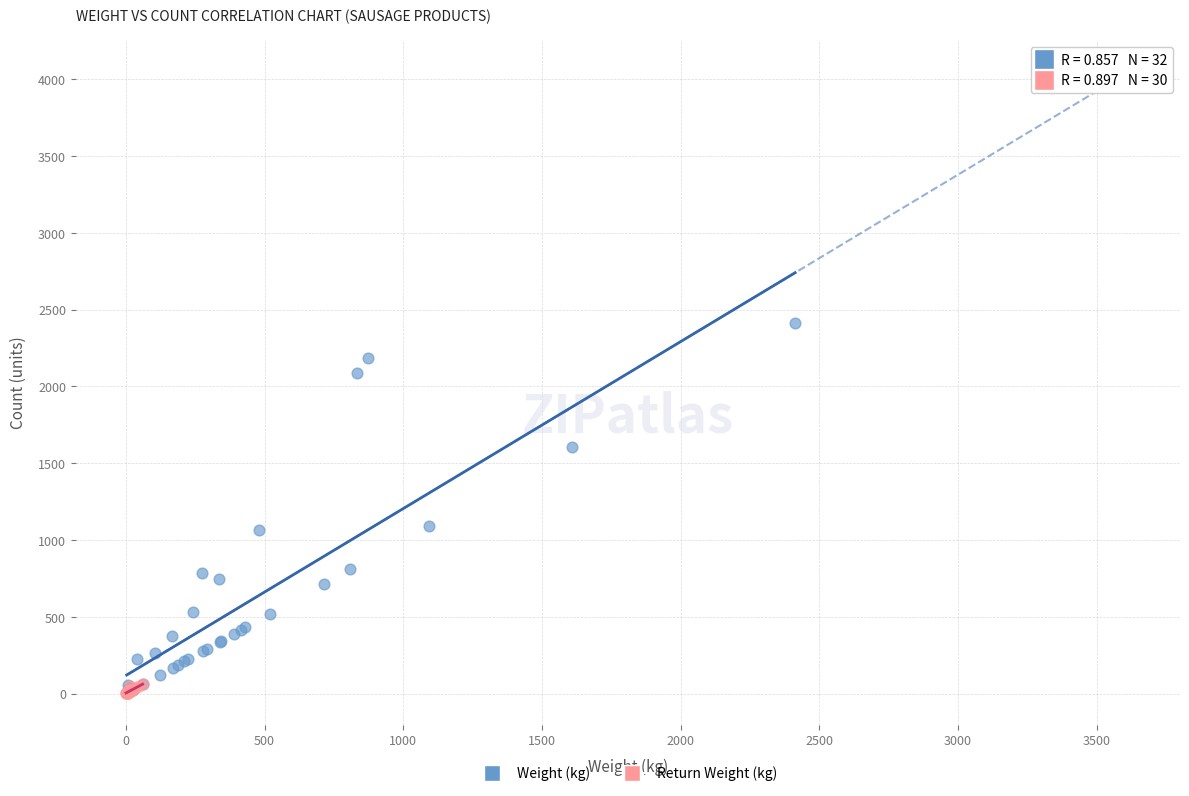

Which series contains the highest Y value?

Weight (kg)